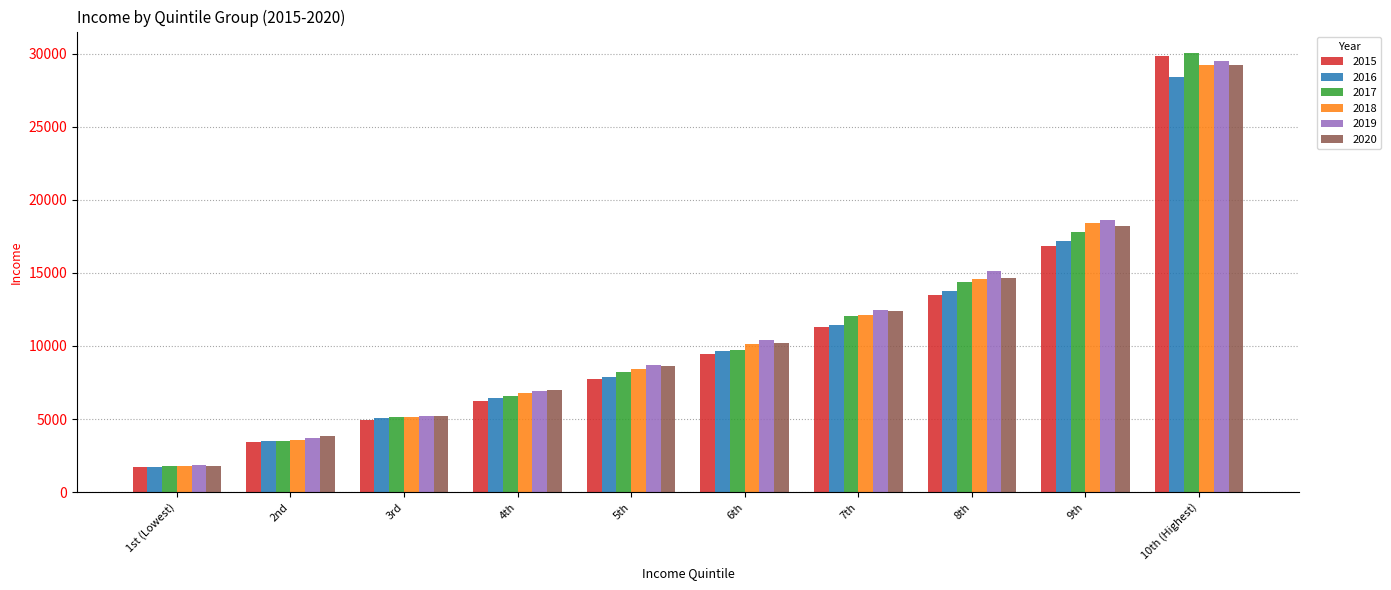

List the labels in order of 2016 value, smallest first.

1st (Lowest), 2nd, 3rd, 4th, 5th, 6th, 7th, 8th, 9th, 10th (Highest)